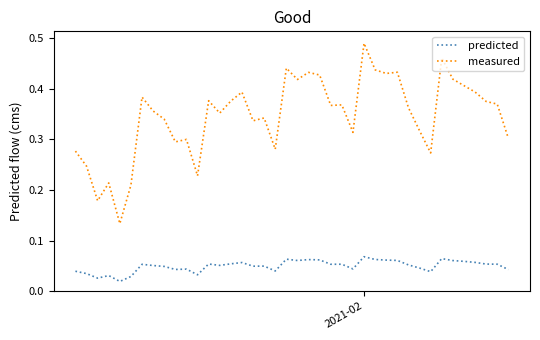

Which series has the widest spread of values?

measured